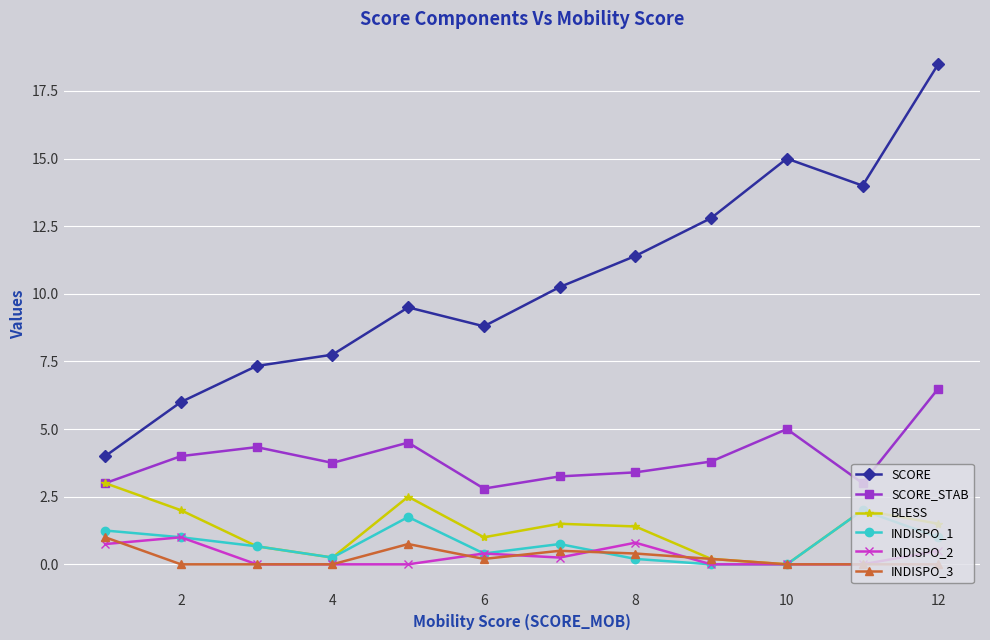

True or false: SCORE_STAB and INDISPO_1 cross at least once.

False